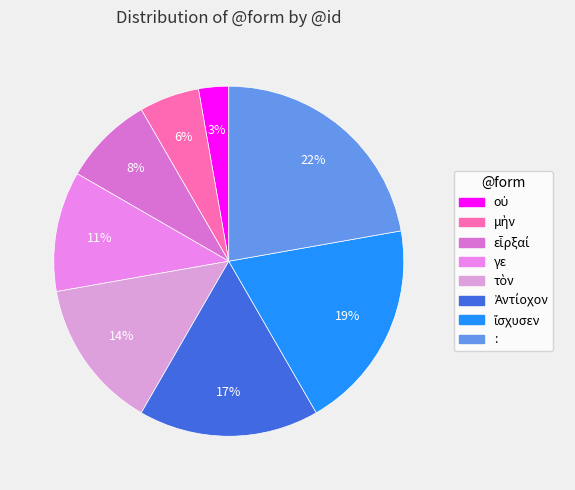

Count the number of slices in the pie.

8